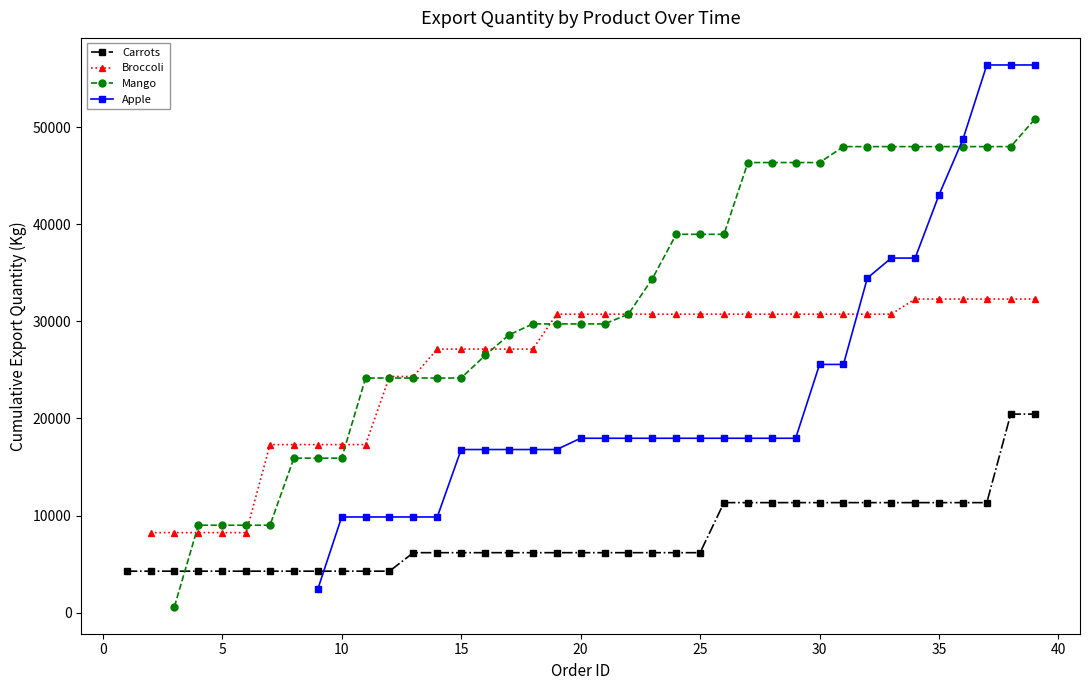

What is the highest value of the Carrots series?

20443